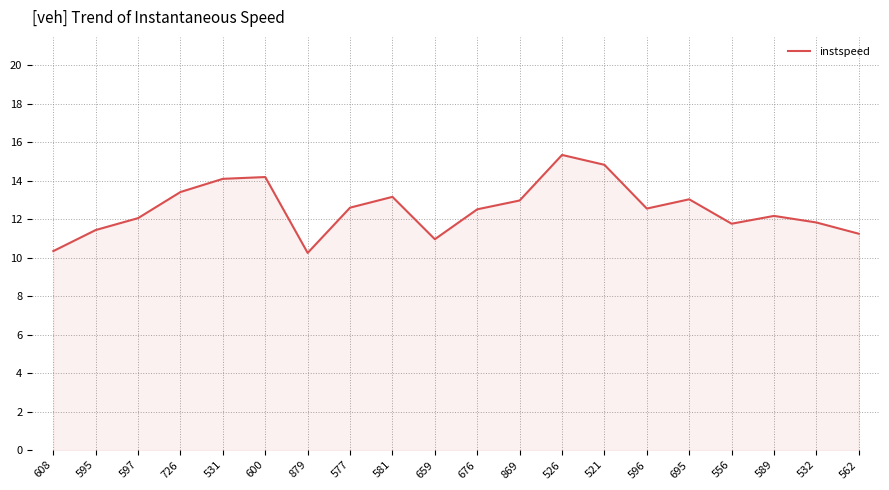

Which category has the highest value across all series?

526